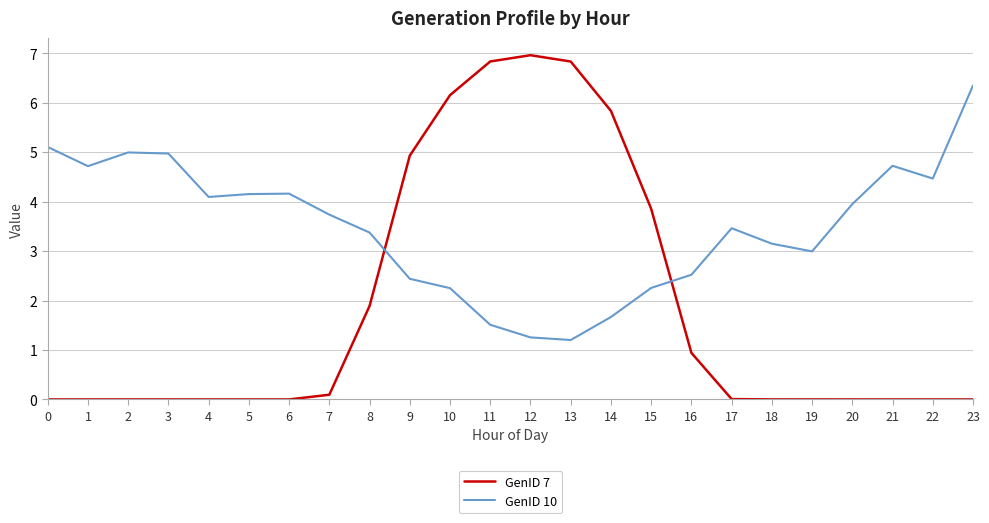

What is the difference between the maximum and minimum values in the GenID 7 series?

7.0